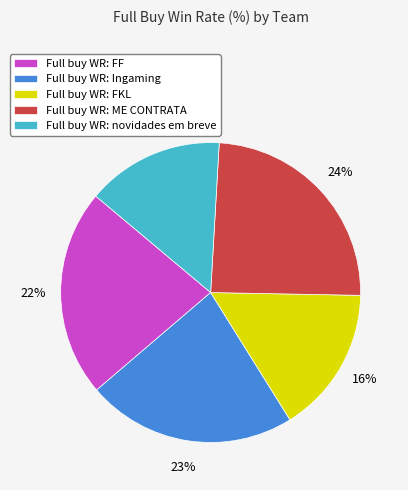

To the nearest percent, what is the difference between the Full buy WR: novidades em breve and Full buy WR: FKL slice percentages?

1%